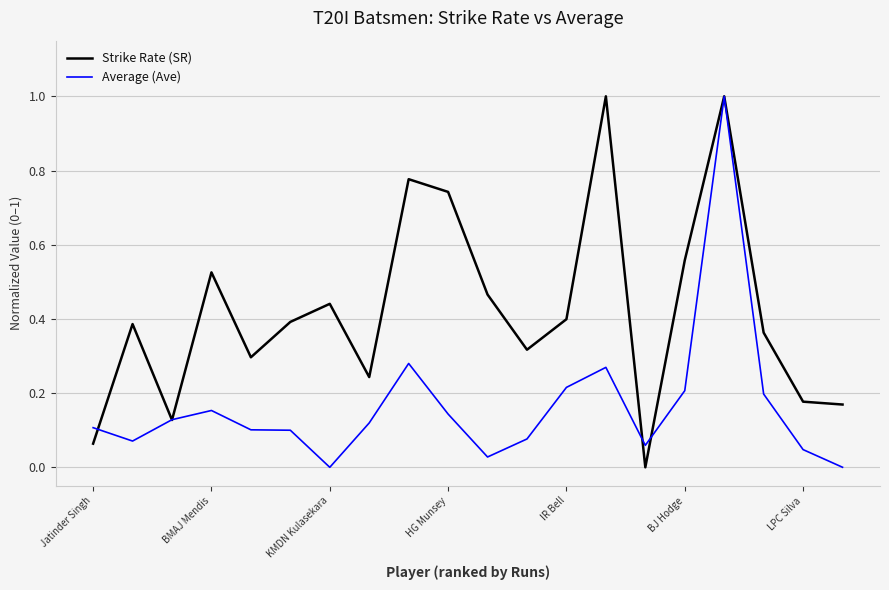

Which series has the largest total across all categories?

Strike Rate (SR)